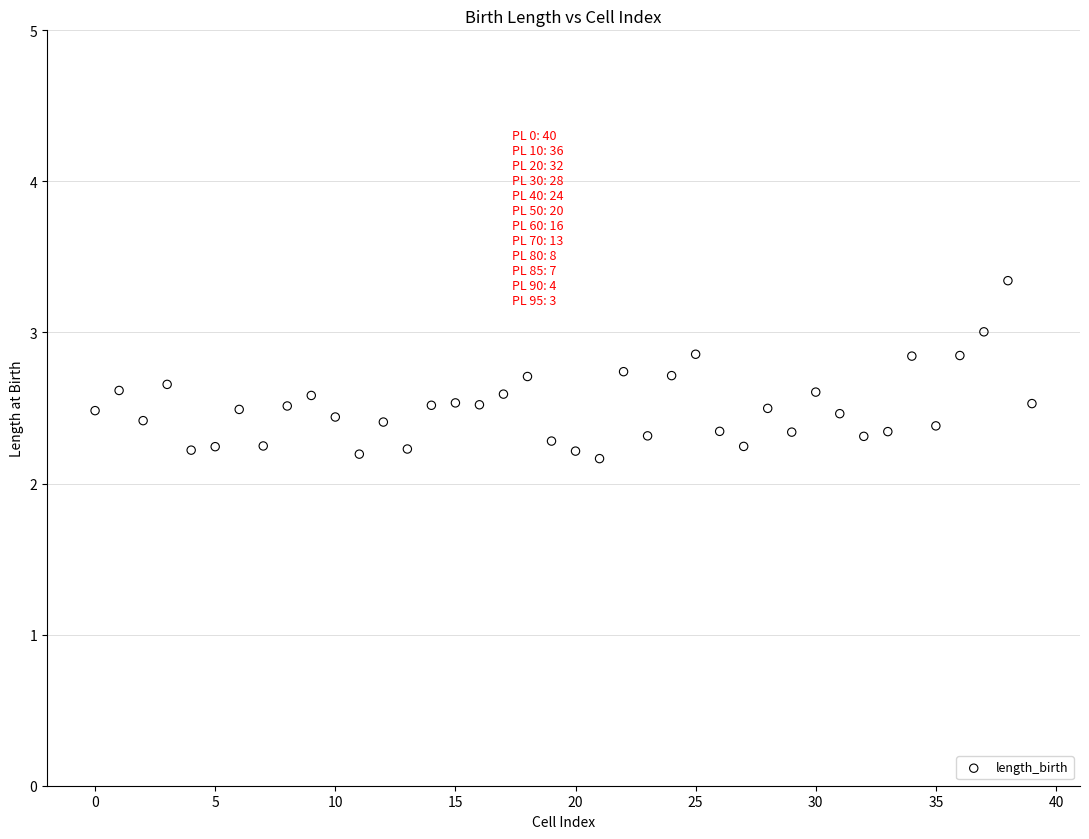

What is the range of Y values (max minus min)?

1.2